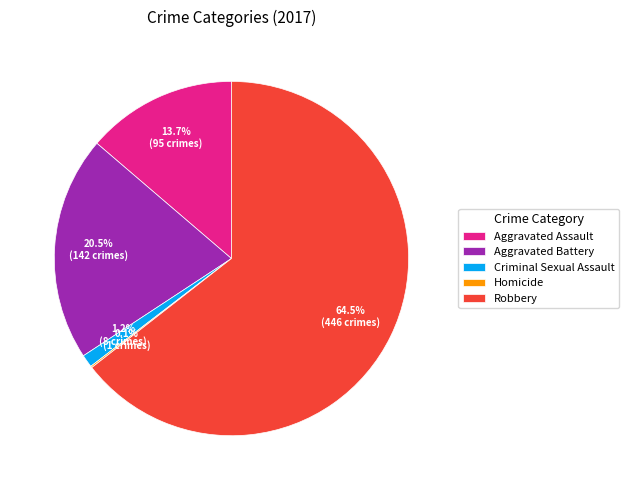

Combined, do Aggravated Battery and Criminal Sexual Assault account for over 50%?

No